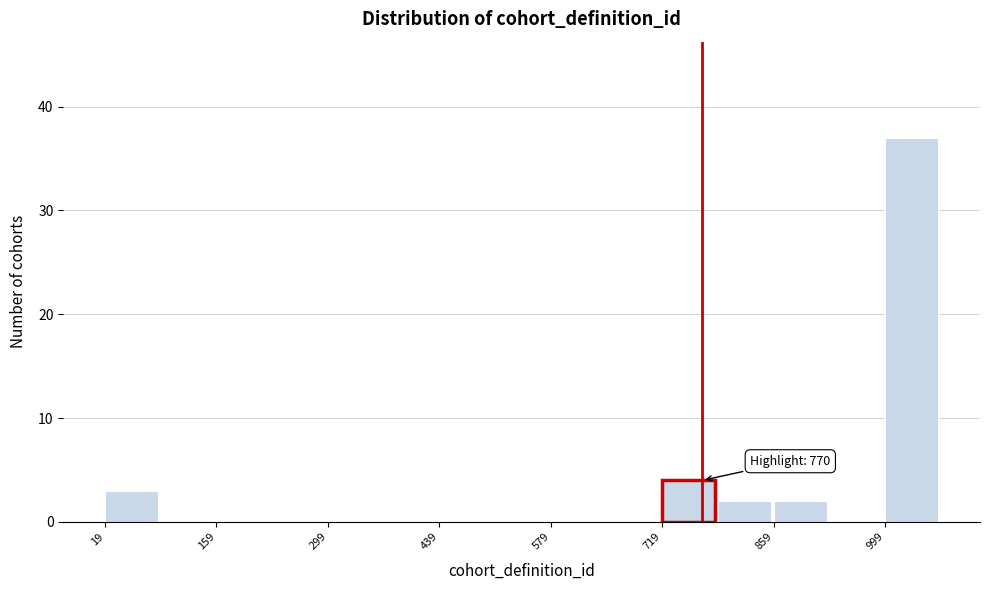

Around what value on the x-axis is the tallest bar? Give the approximate position of its centre, as read against the axis.

1040